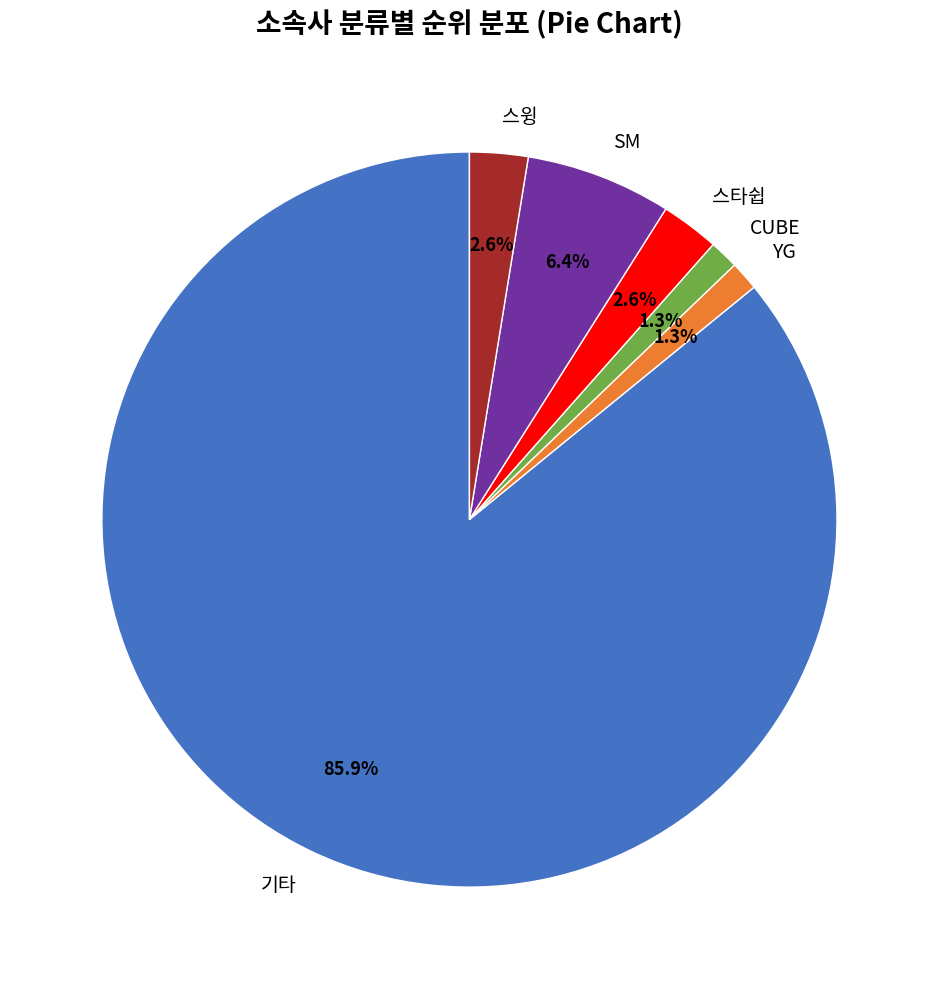

Does any single category account for the majority?

Yes